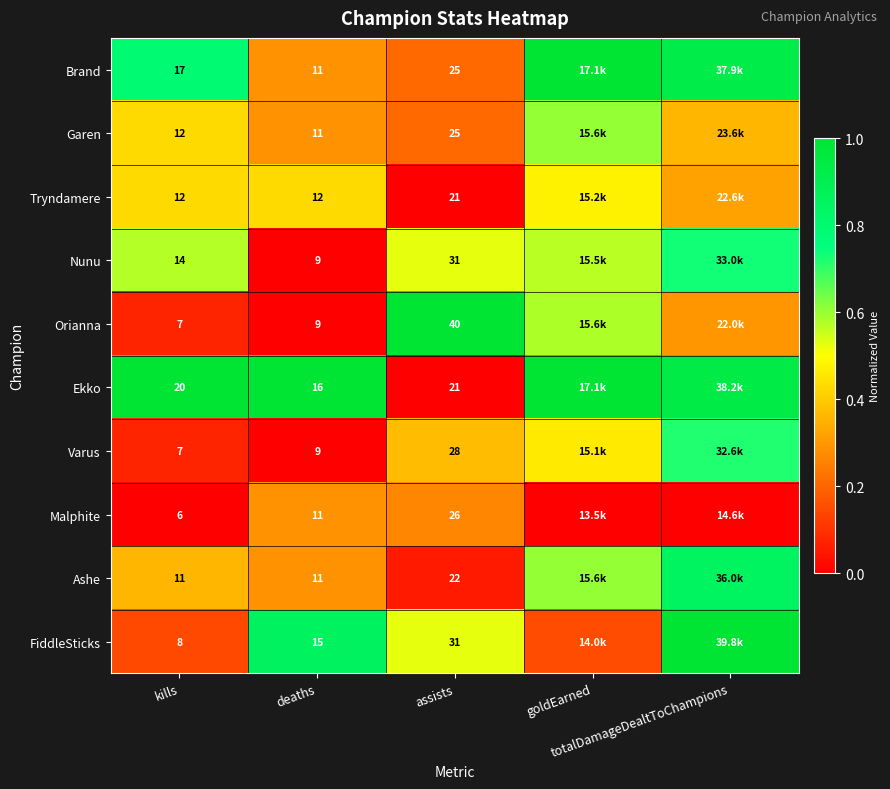

At how many categories does at least one series exceed 0?

5